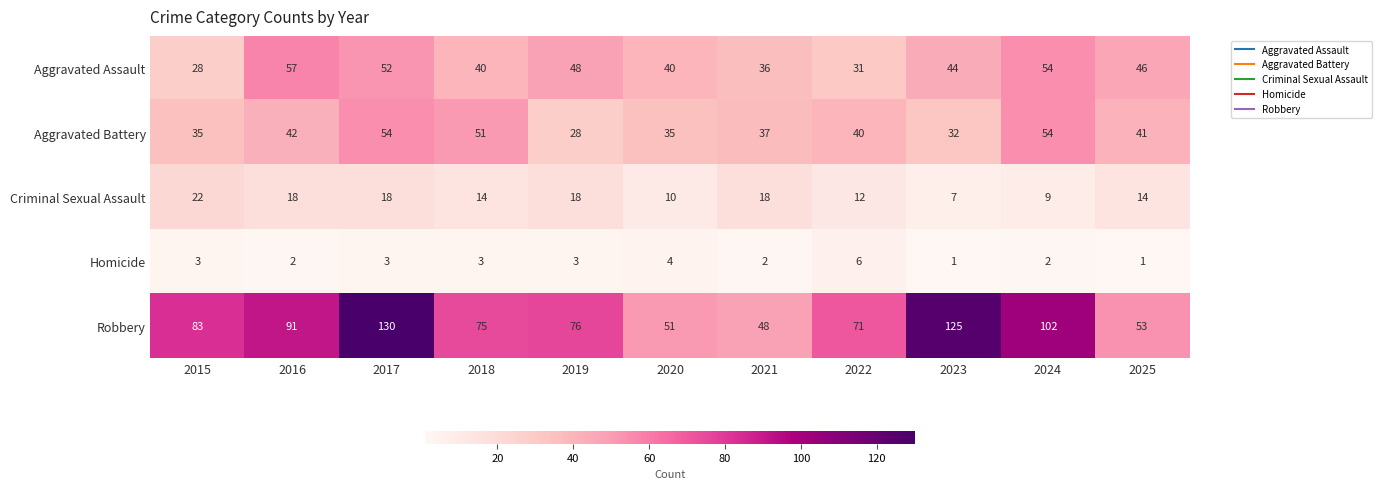

The value of Robbery at 2017 is 130. True or false?

True